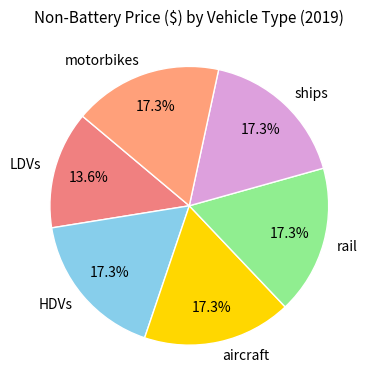

To the nearest percent, what is the average slice percentage?

17%